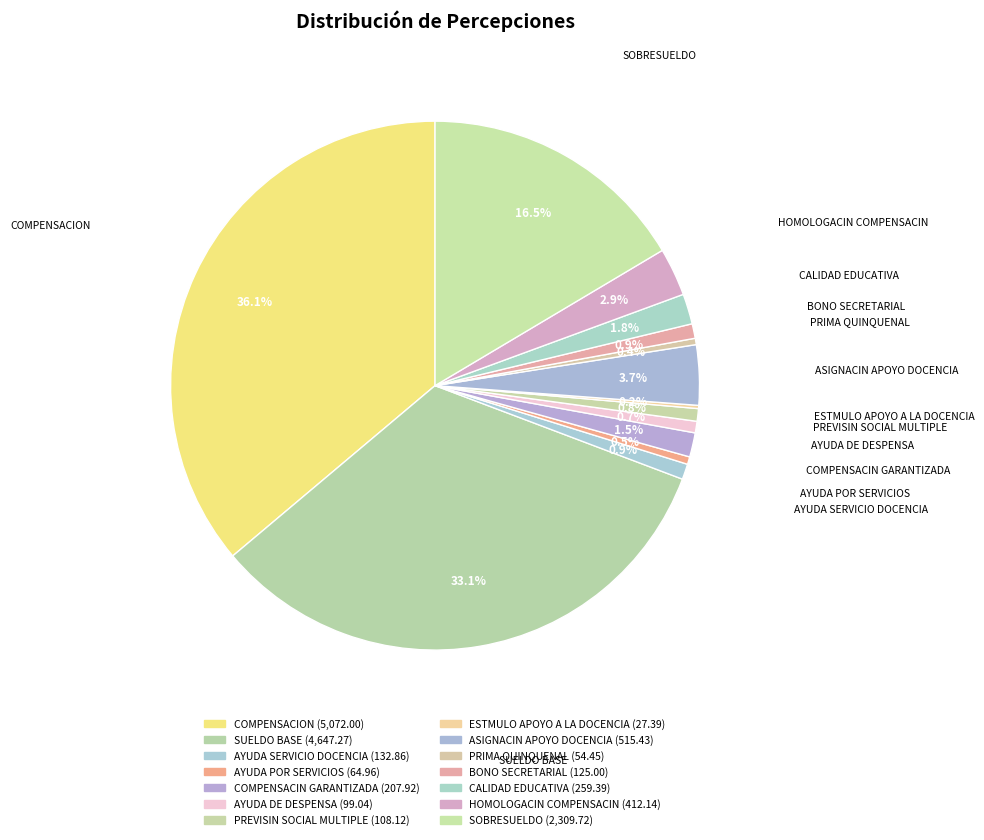

What is the largest slice in the pie chart?

COMPENSACION